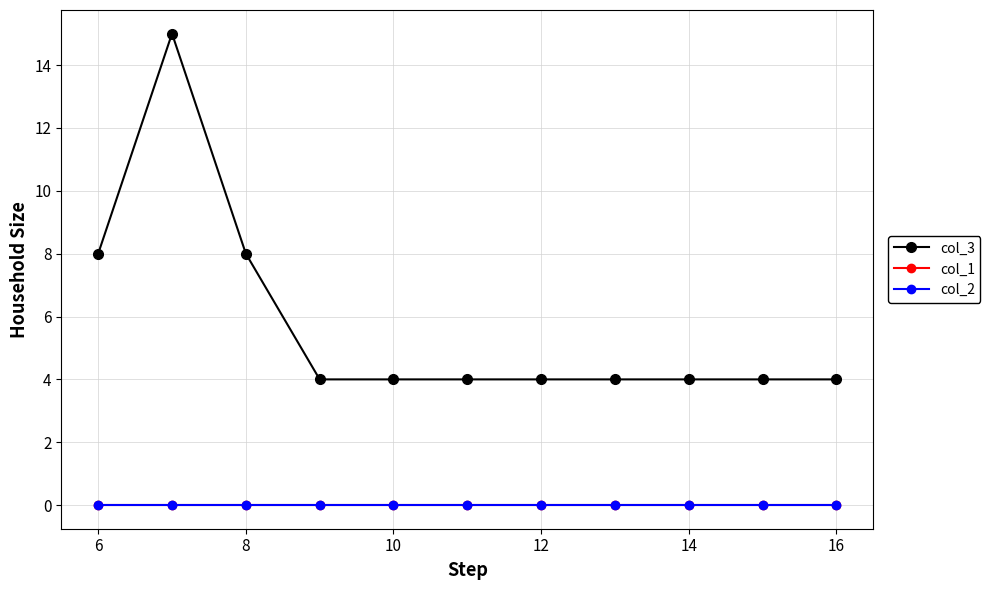

True or false: col_1 and col_3 cross at least once.

False